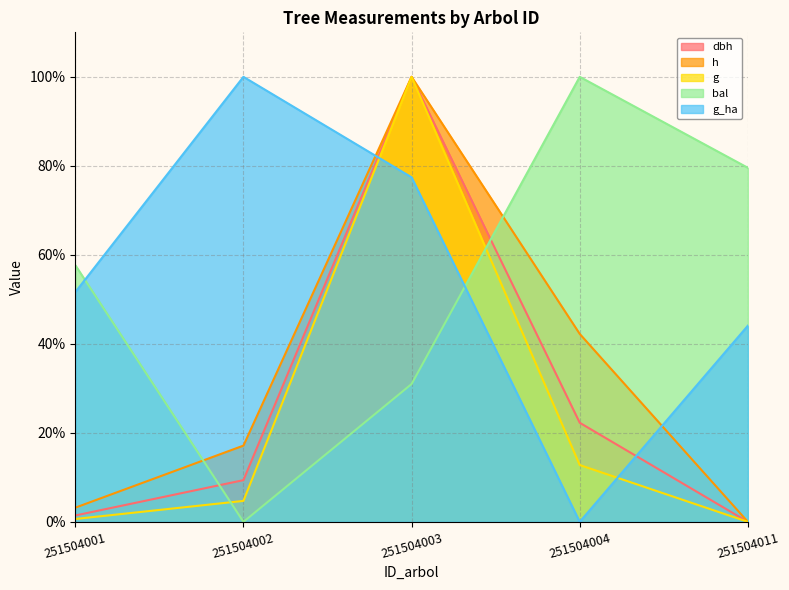

Reading left to right, transcribe all the data shown in this chart.

dbh: 251504001=1.4	251504002=9.4	251504003=100.0	251504004=22.3	251504011=0.0
h: 251504001=3.2	251504002=17.1	251504003=100.0	251504004=42.2	251504011=0.0
g: 251504001=0.6	251504002=4.7	251504003=100.0	251504004=12.8	251504011=0.0
bal: 251504001=57.7	251504002=0.0	251504003=31.0	251504004=100.0	251504011=79.6
g_ha: 251504001=51.6	251504002=100.0	251504003=77.4	251504004=0.0	251504011=44.1